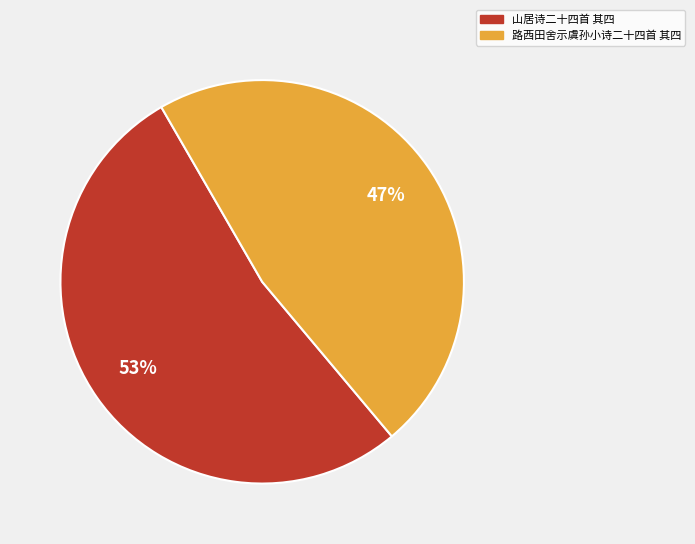

Which slice represents more than half of the pie?

山居诗二十四首 其四